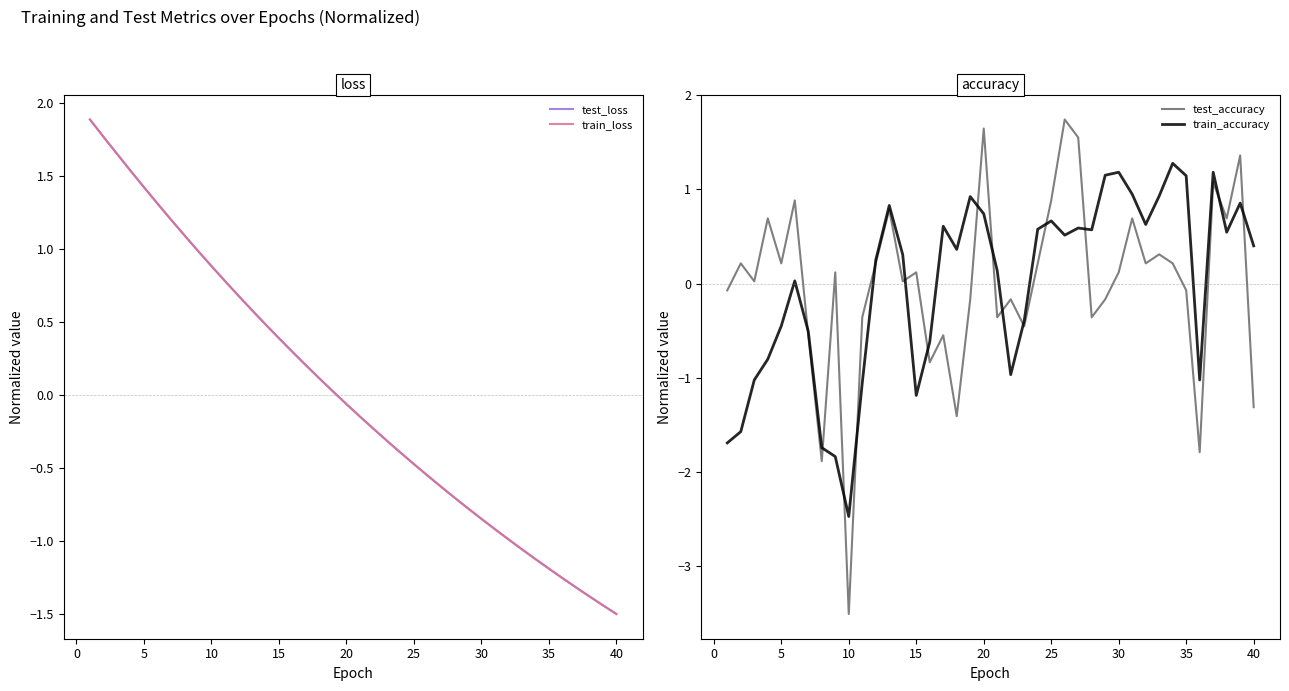

What is the maximum value for test_loss?

1.9